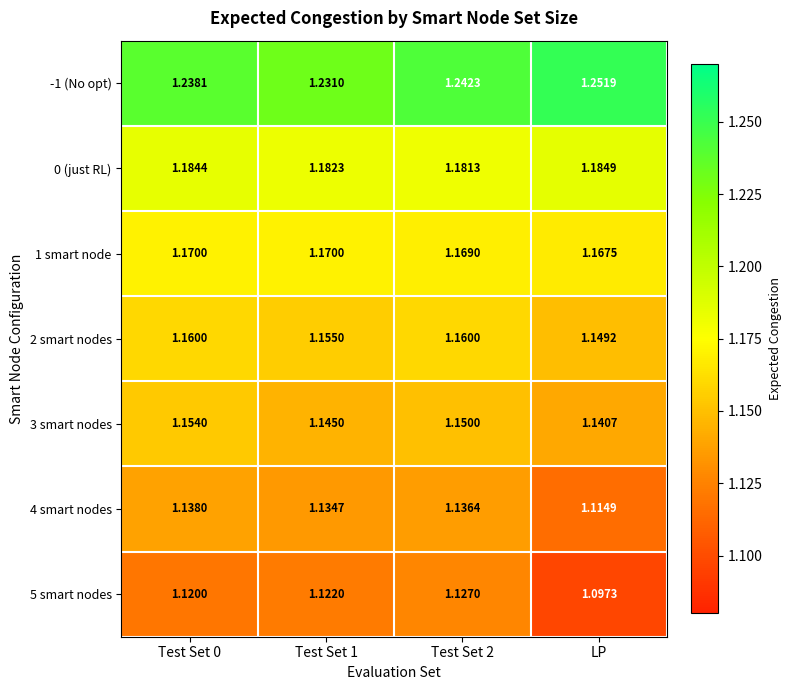

At which category is the sum across all series the highest?

Test Set 2